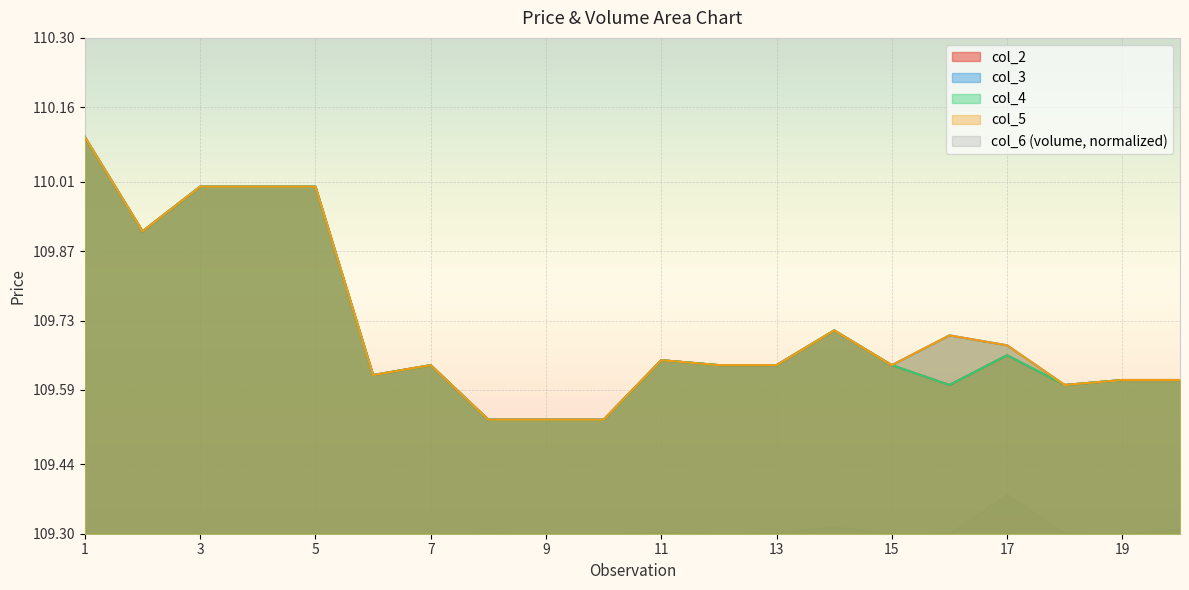

How many interior local valleys does the col_4 series have?

4